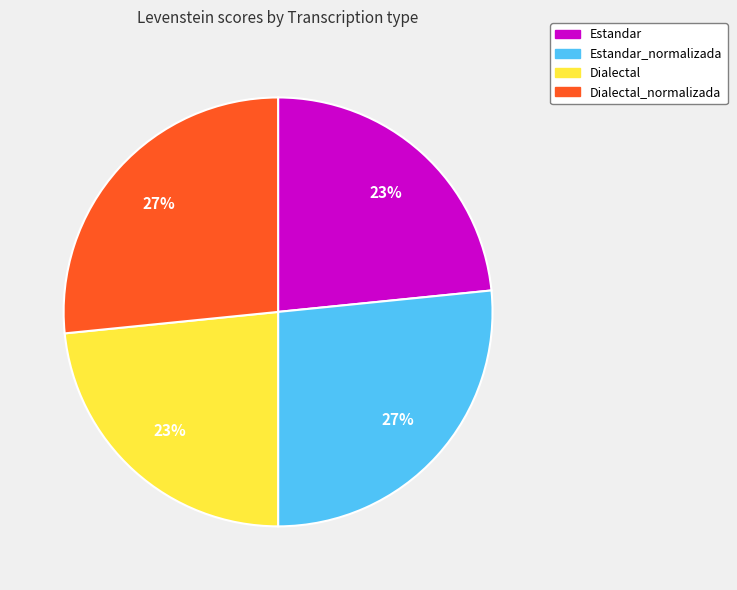

Is there a majority slice in this chart?

No